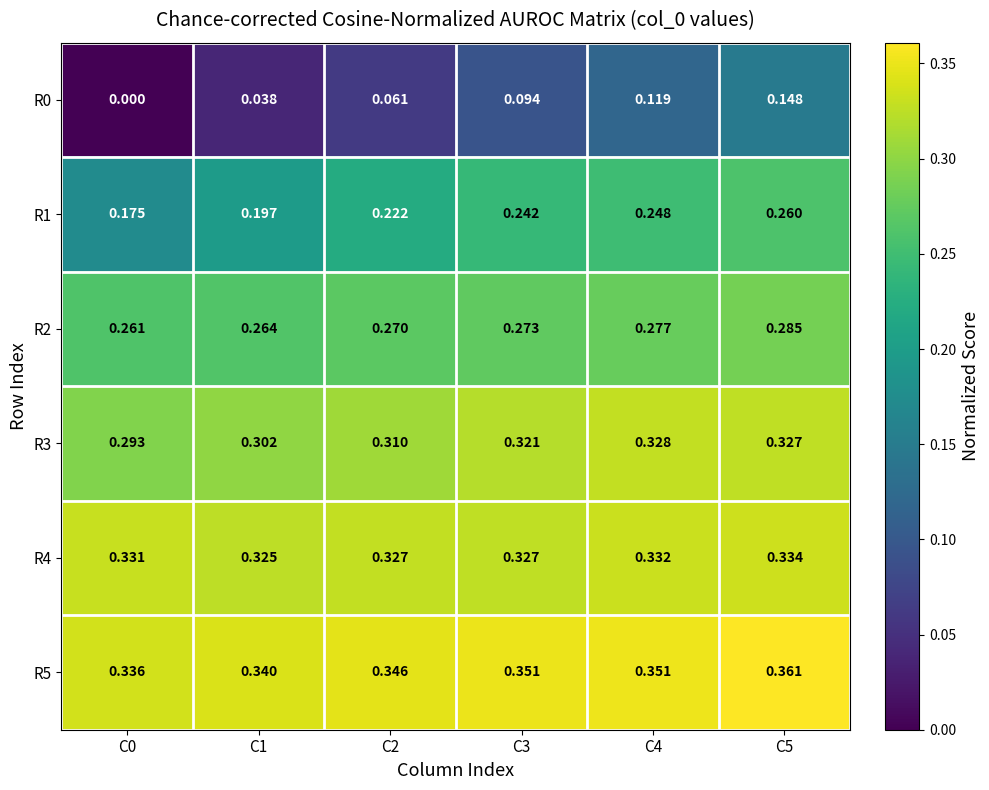

Which series has the largest total across all categories?

R5